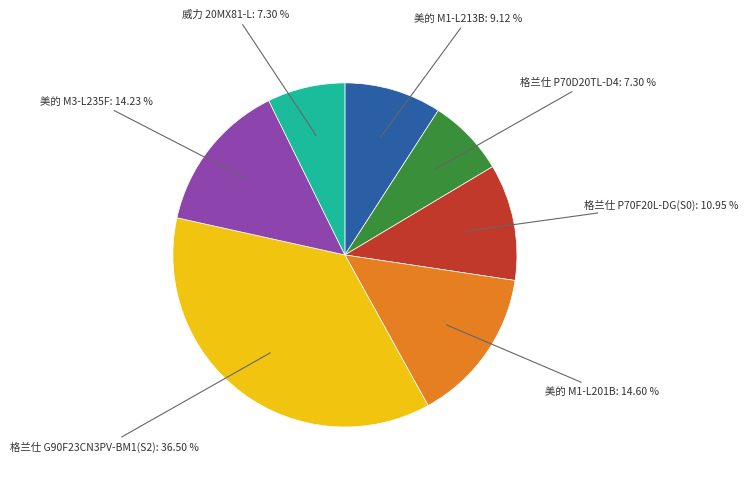

To the nearest percent, what is the average slice percentage?

14%